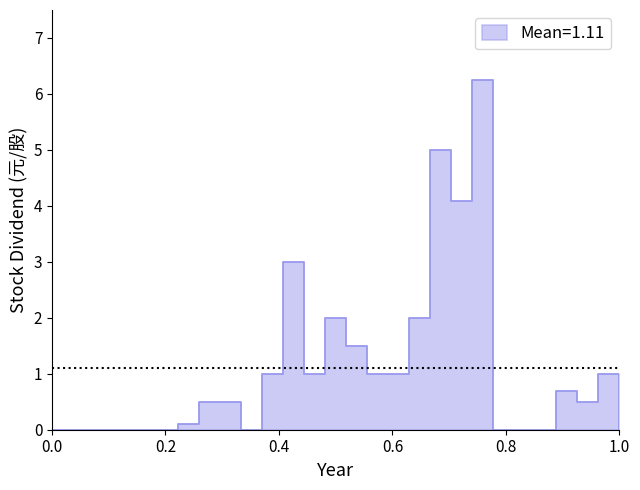

The value at 2020 is 2.7. True or false?

False